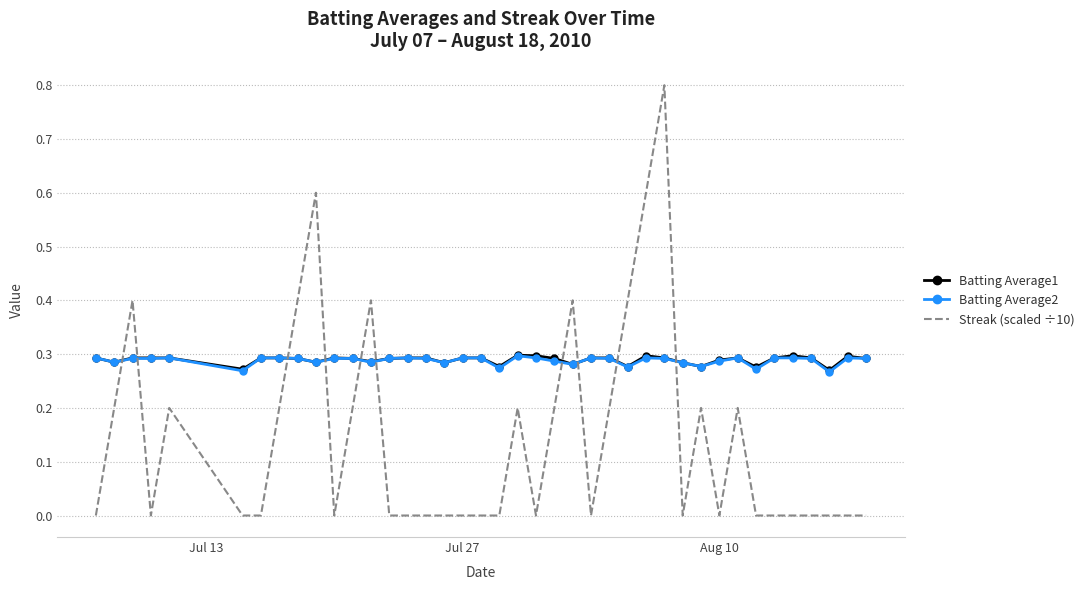

True or false: Batting Average2 and Streak (scaled ÷10) intersect in this chart.

True